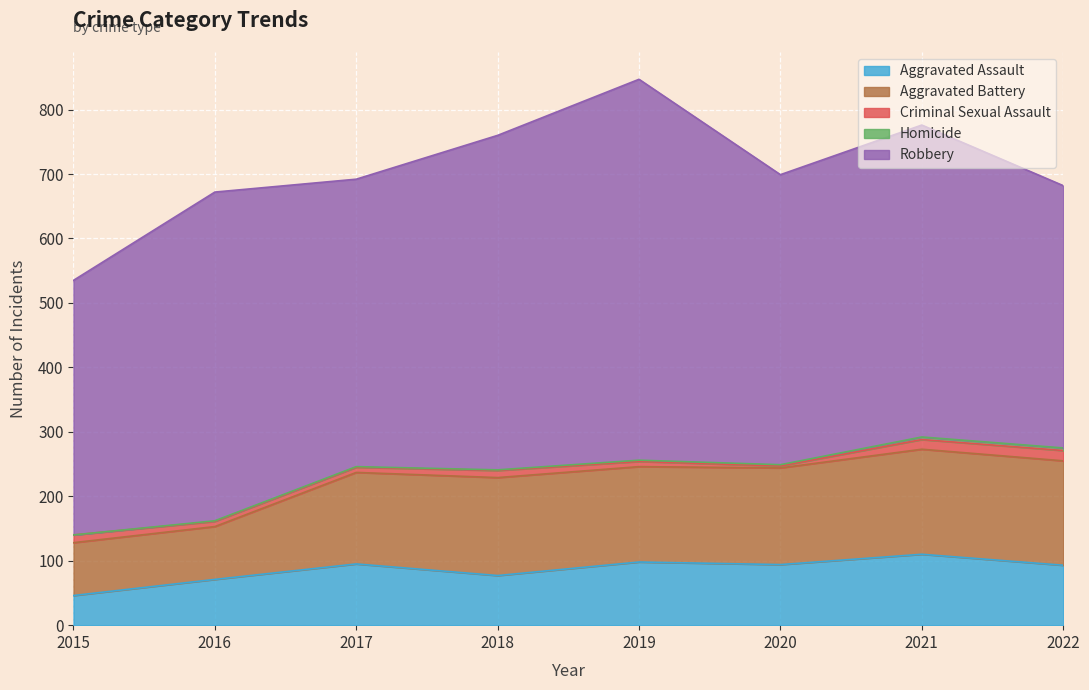

Reading left to right, extract all data points from this chart.

Aggravated Assault: 2015=46	2016=71	2017=95	2018=77	2019=98	2020=94	2021=110	2022=93
Aggravated Battery: 2015=82	2016=82	2017=142	2018=152	2019=148	2020=150	2021=163	2022=162
Criminal Sexual Assault: 2015=12	2016=8	2017=8	2018=11	2019=8	2020=3	2021=15	2022=16
Homicide: 2015=0	2016=1	2017=1	2018=1	2019=2	2020=2	2021=4	2022=4
Robbery: 2015=395	2016=510	2017=446	2018=519	2019=591	2020=450	2021=484	2022=407